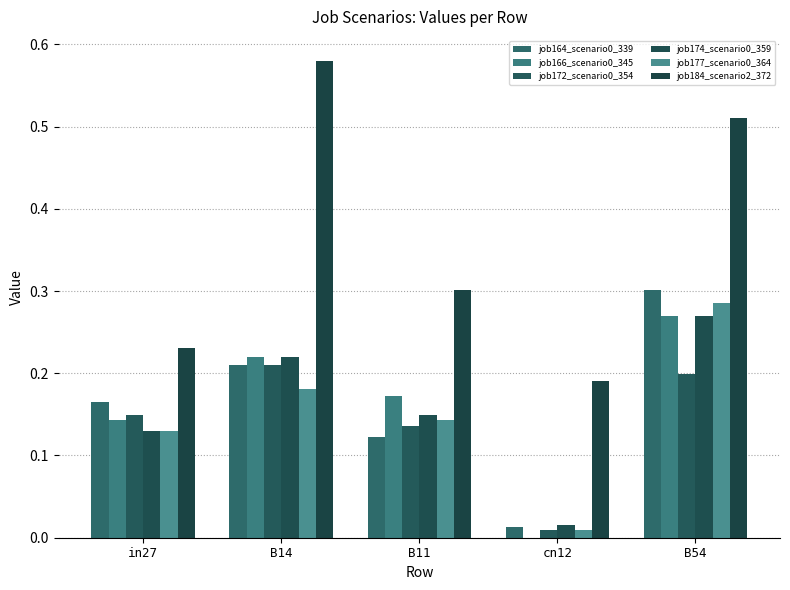

What is the value of the job177_scenario0_364 bar at the 1st from the left?

0.1